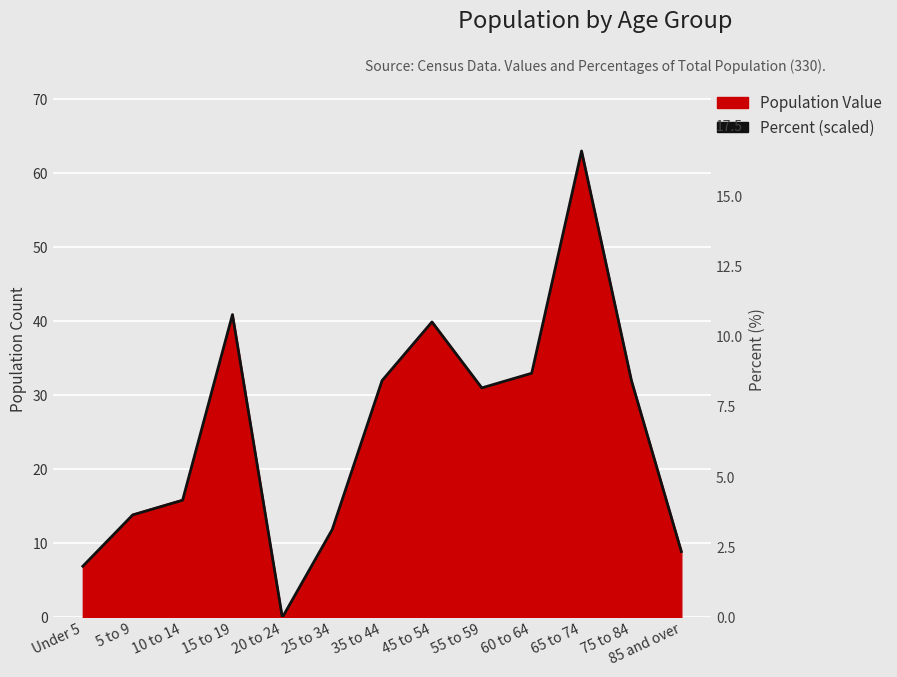

Rank the categories by value from highest to lowest.

65 to 74, 15 to 19, 45 to 54, 60 to 64, 35 to 44, 75 to 84, 55 to 59, 10 to 14, 5 to 9, 25 to 34, 85 and over, Under 5, 20 to 24